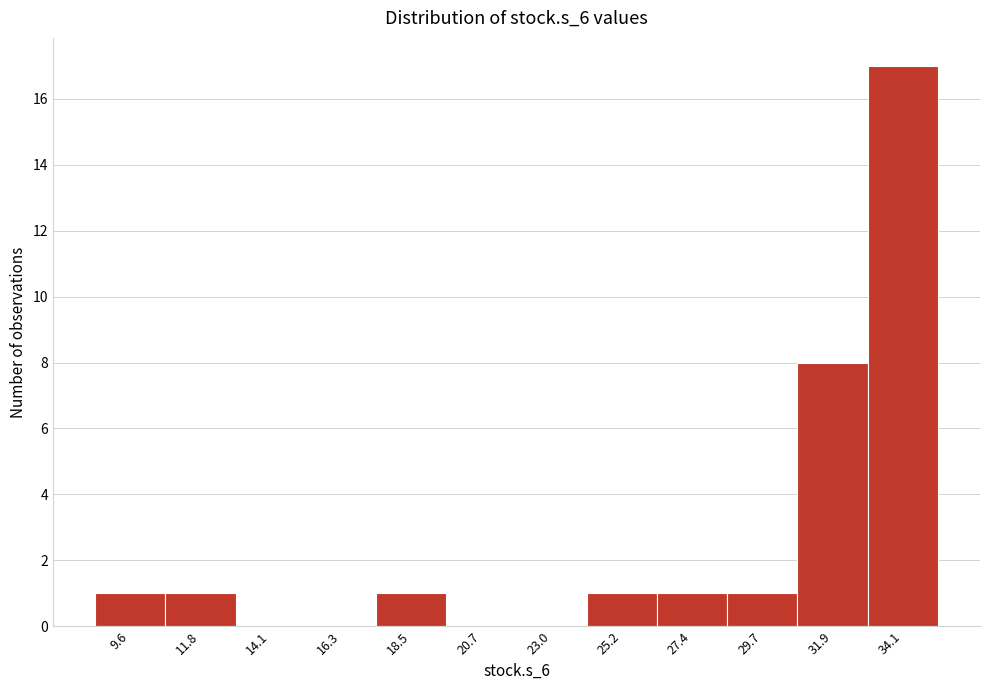

Reading left to right, what are all the values shown in this chart?

9.6=1	11.8=1	14.1=0	16.3=0	18.5=1	20.7=0	23.0=0	25.2=1	27.4=1	29.7=1	31.9=8	34.1=17